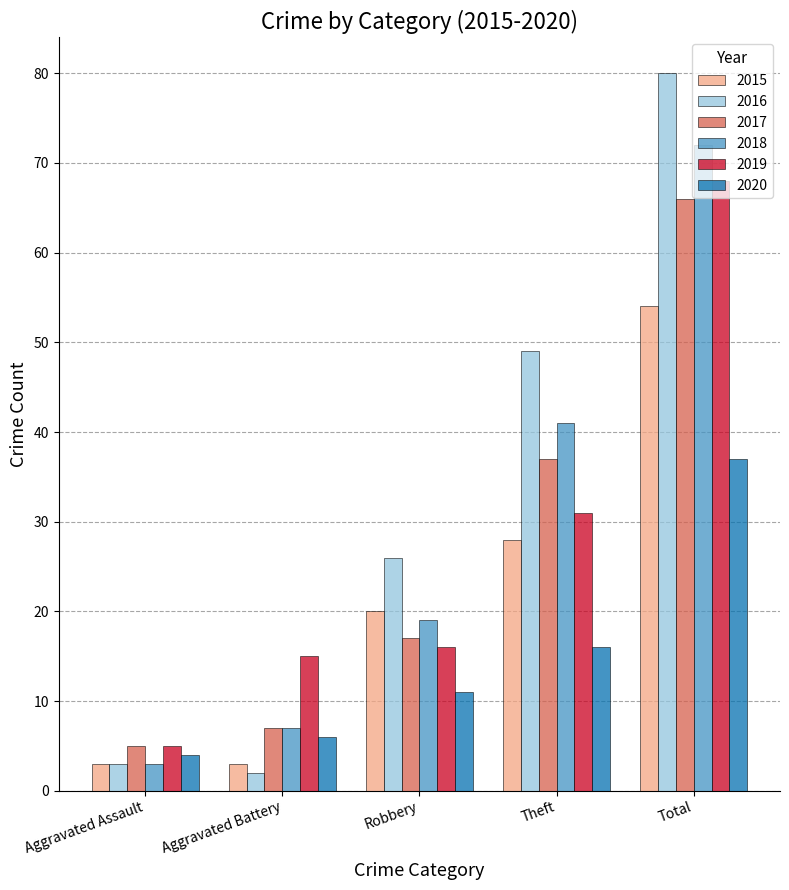

What is the maximum value shown in the chart?

80